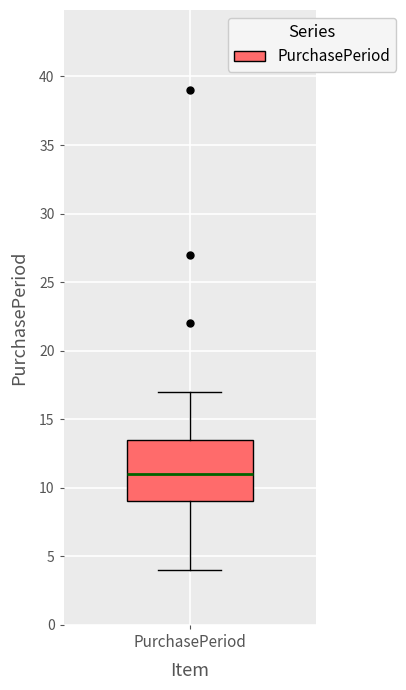

Where does the lower whisker of the box for PurchasePeriod end on the y-axis? The values are not printed on the chart, so give them approximately, as read against the axis.

4.0